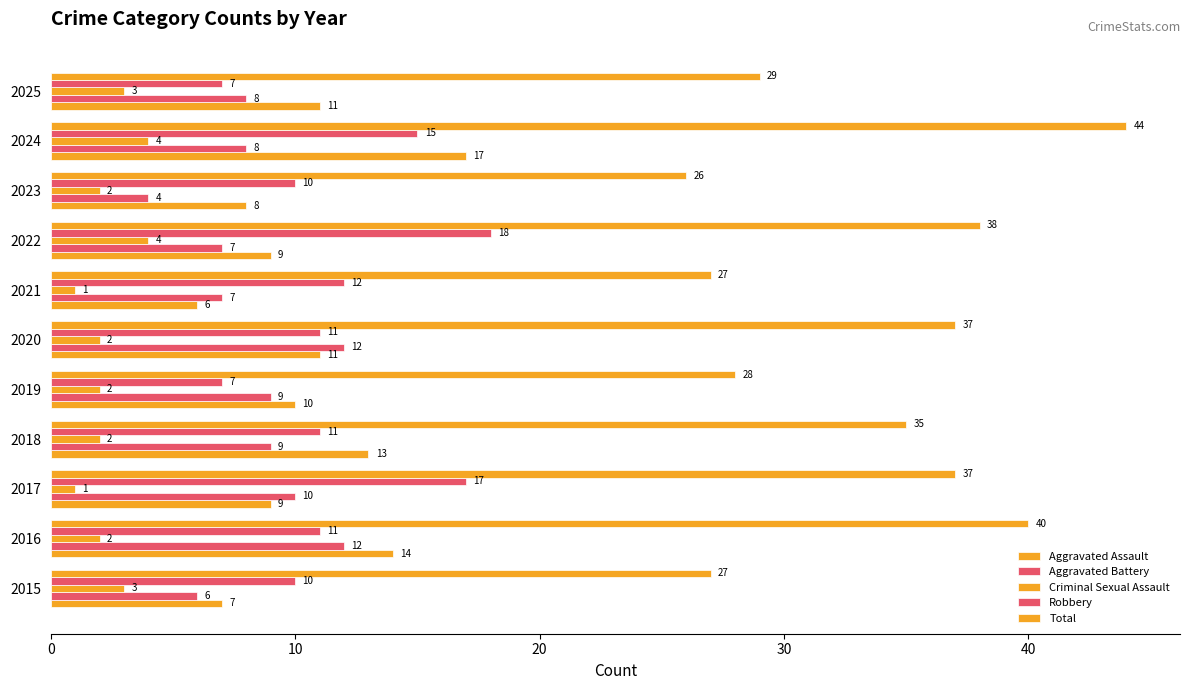

Rank the series by their maximum value, from lowest to highest.

Criminal Sexual Assault, Aggravated Battery, Aggravated Assault, Robbery, Total